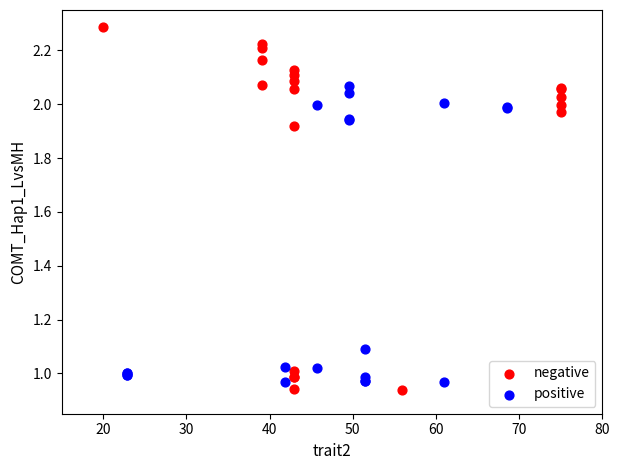

Which series reaches the maximum Y coordinate?

negative